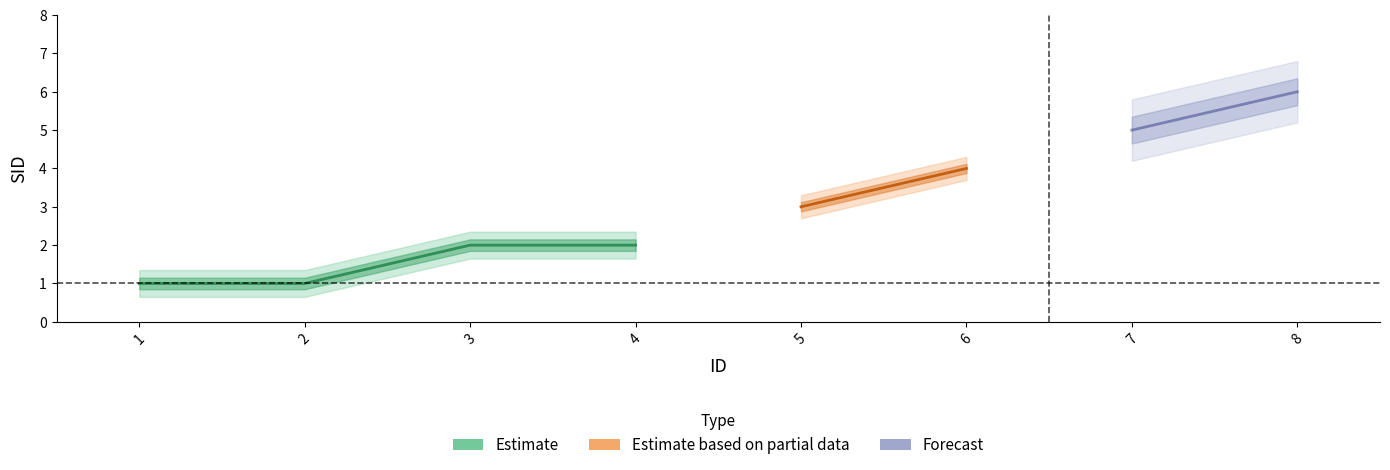

Reading left to right, transcribe all the data shown in this chart.

1=1	2=1	3=2	4=2	5=3	6=4	7=5	8=6